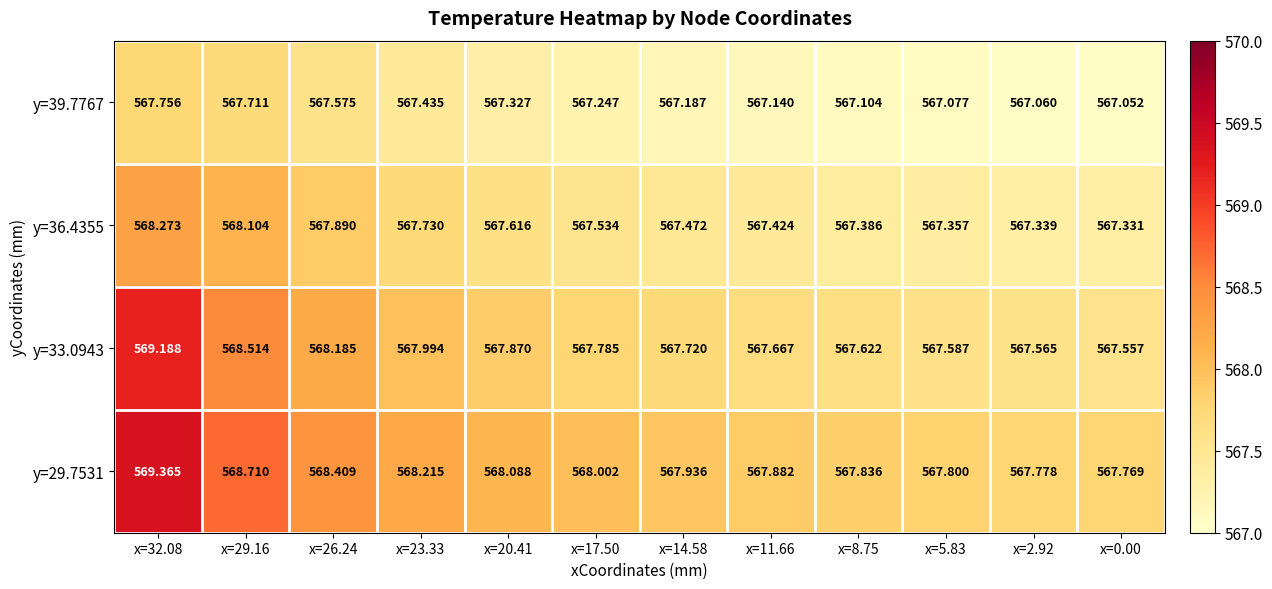

Between x=5.83 and x=32.08, which is larger?

x=32.08